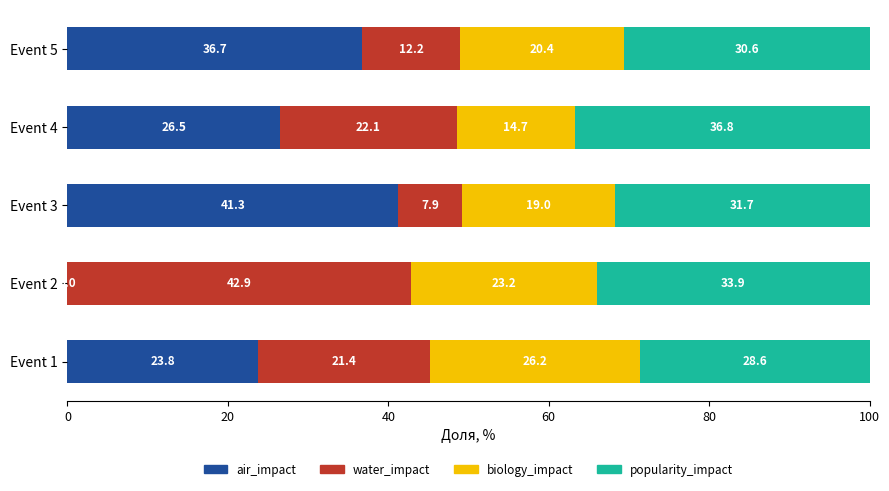

What is the total value across all series at Event 1?

100.0